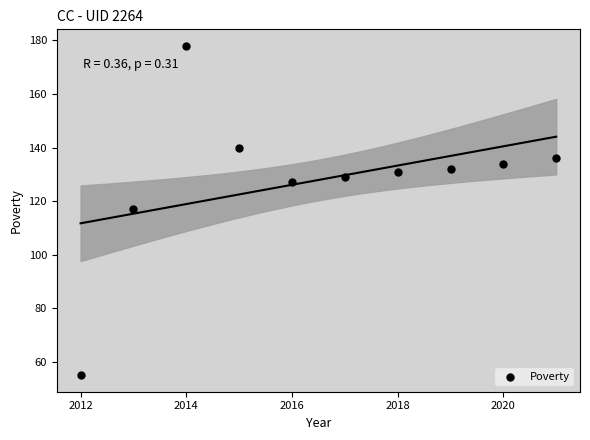

What is the average Y value?

128